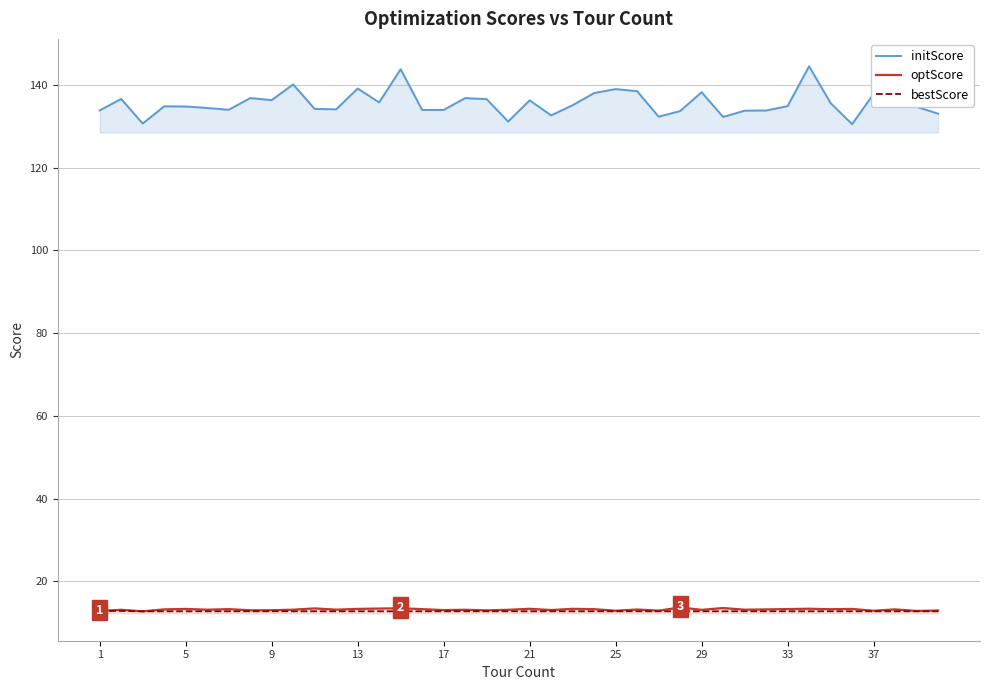

Which series has the largest total across all categories?

initScore